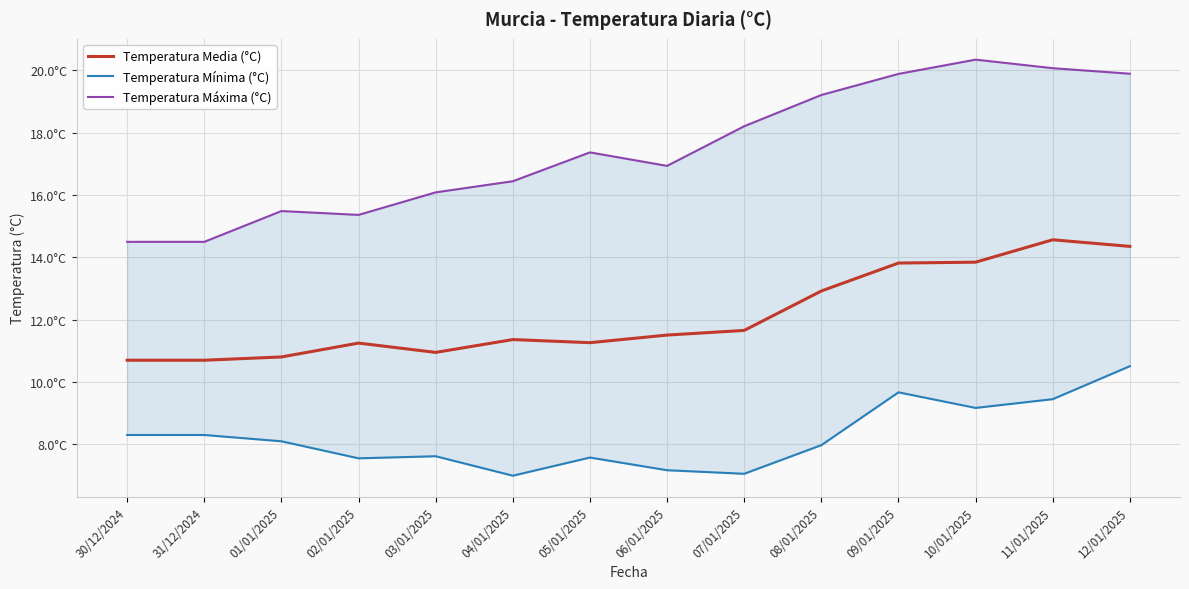

True or false: Temperatura Mínima (°C) and Temperatura Media (°C) intersect in this chart.

False